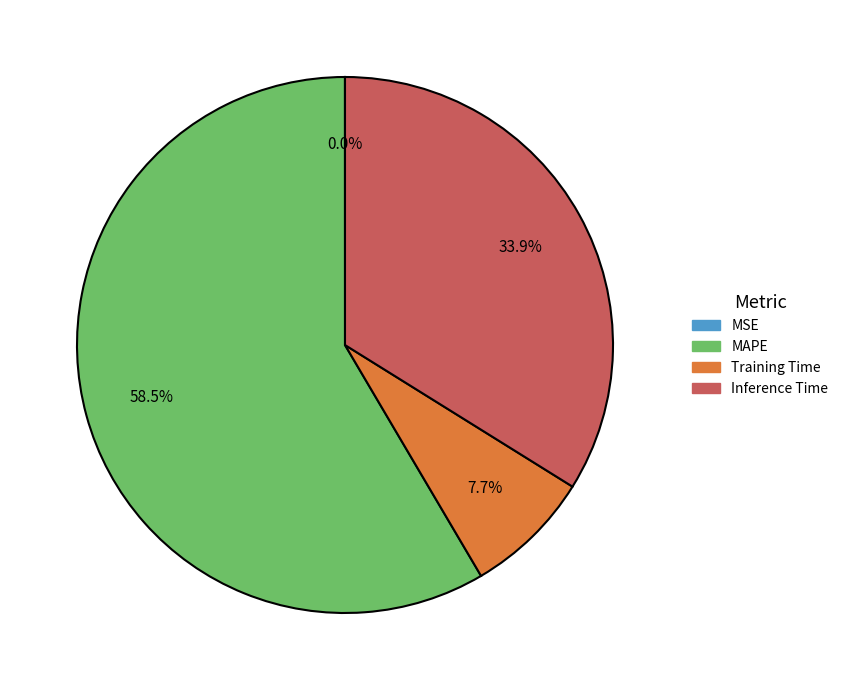

What is the largest slice in the pie chart?

MAPE